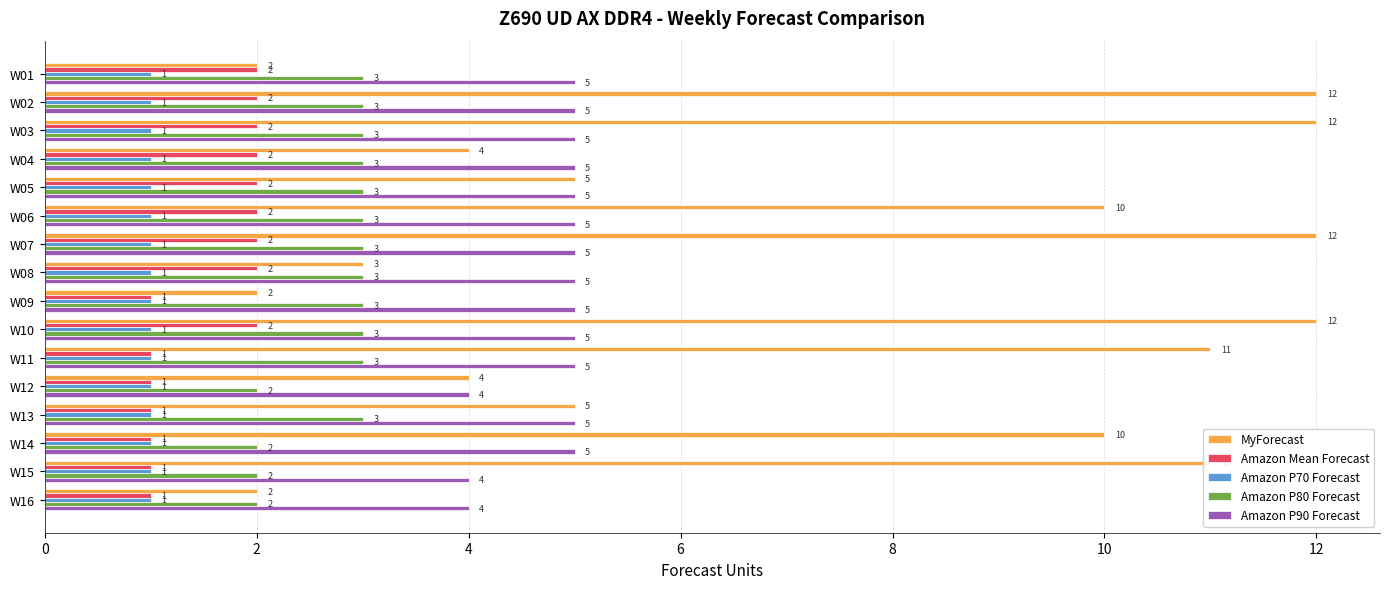

Is it true that Amazon P80 Forecast equals 3 at W08?

True